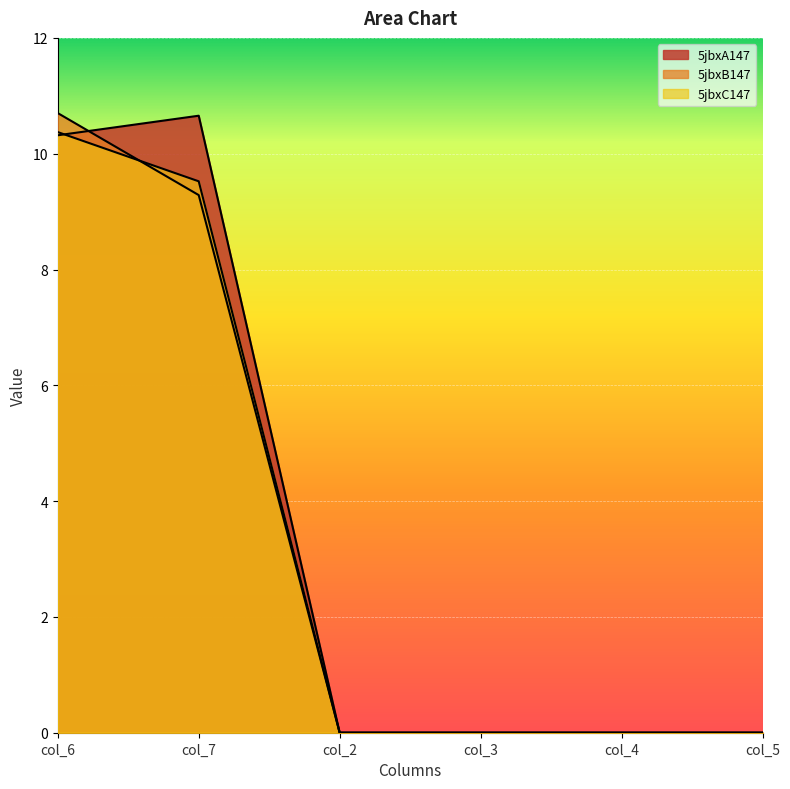

How many positive values does the 5jbxC147 series have?

2